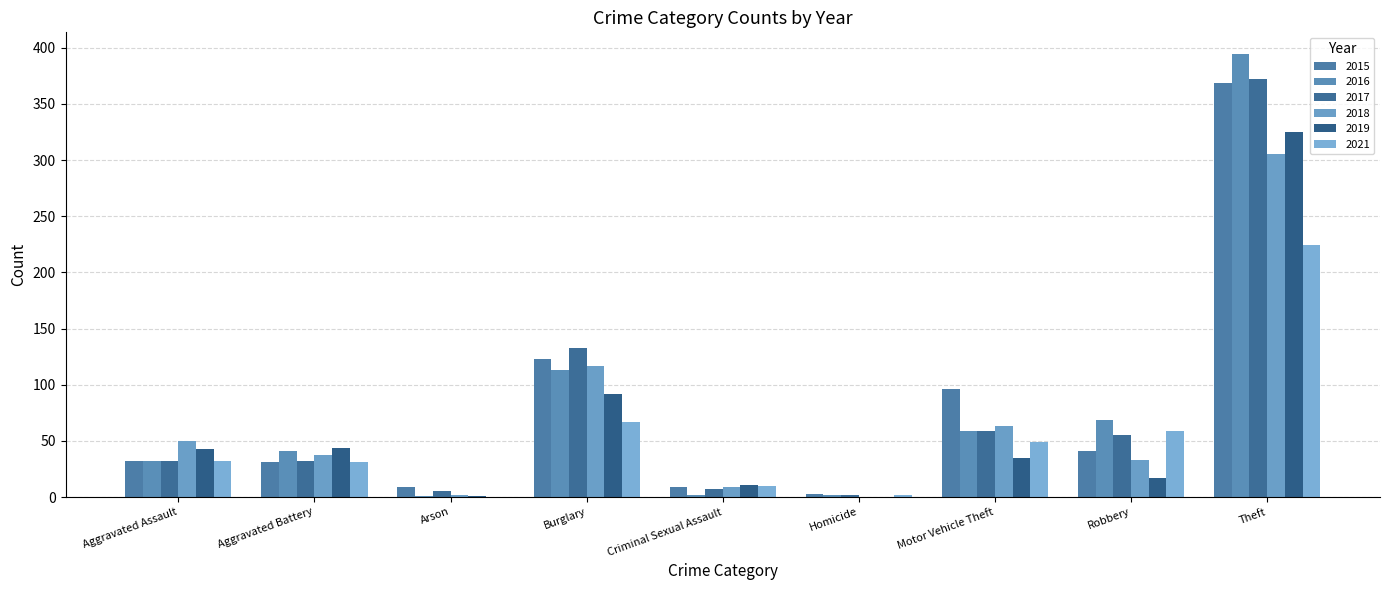

Is the value of 2017 at Arson greater than the value of 2019 at Burglary?

No